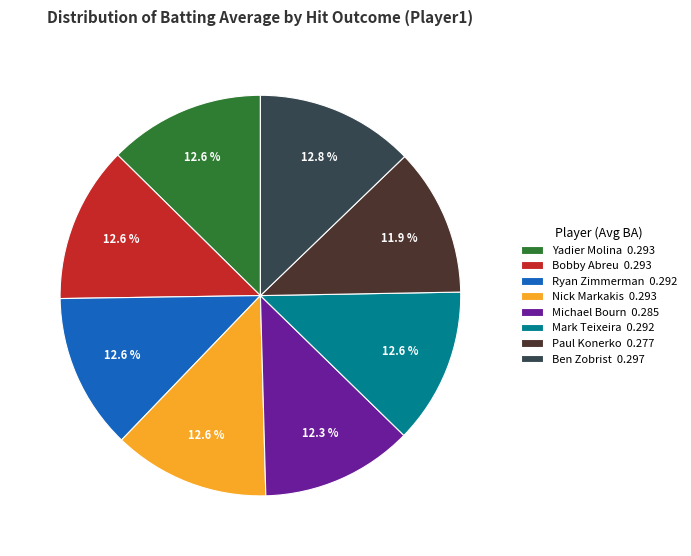

Combined, do Nick Markakis 0.293 and Yadier Molina 0.293 account for over 50%?

No